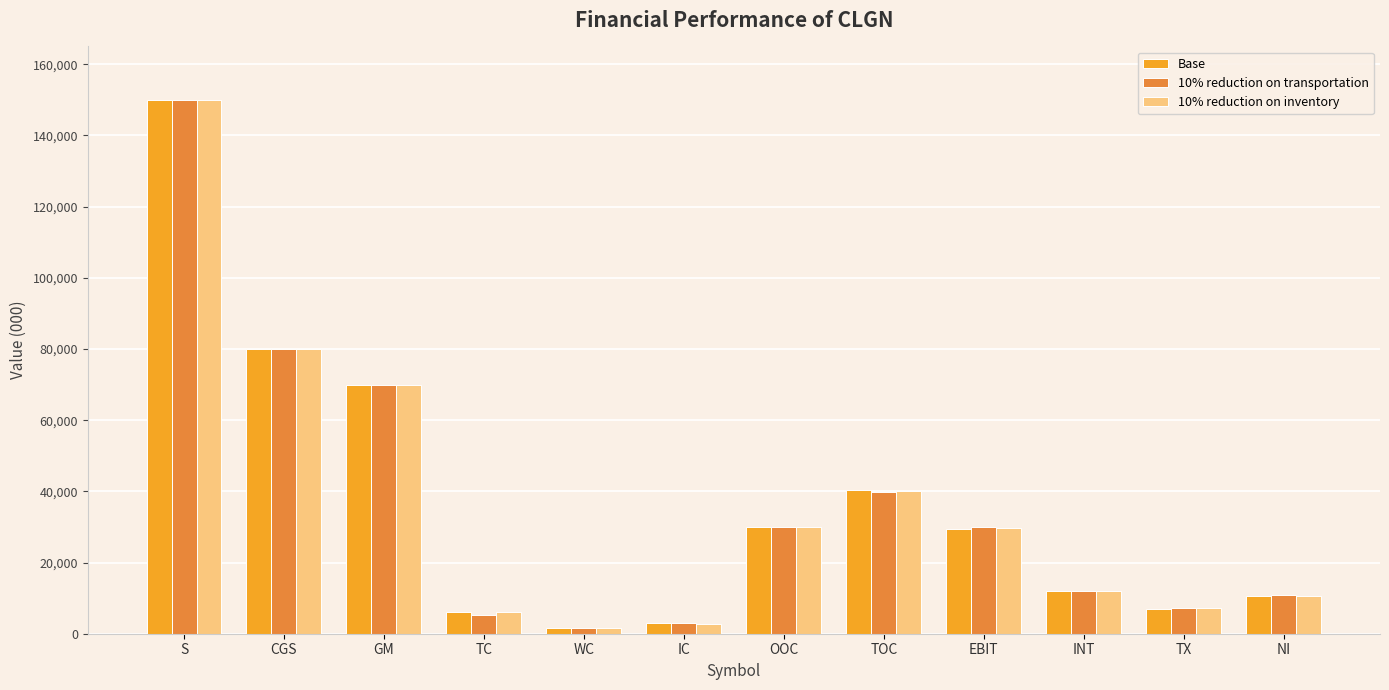

What is the label of the 4th bar from the left?

TC